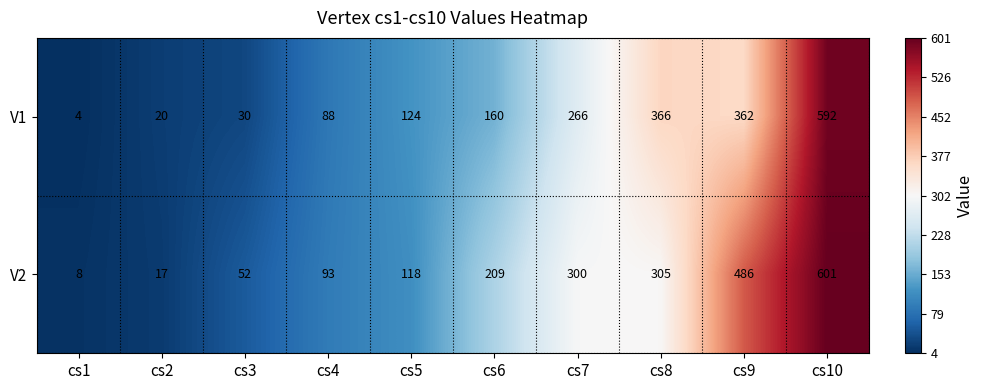

Count the number of data series in this chart.

2